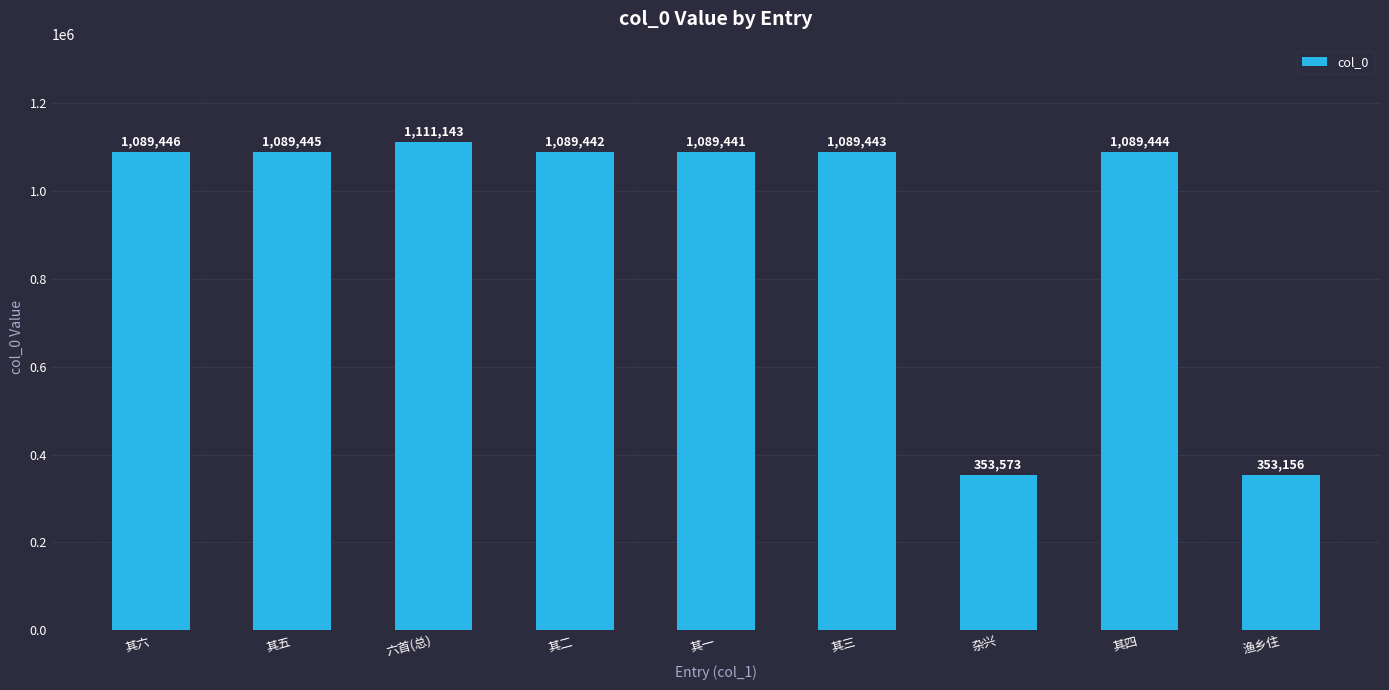

Rank the categories by value from highest to lowest.

六首(总), 其六, 其五, 其四, 其三, 其二, 其一, 杂兴, 渔乡住